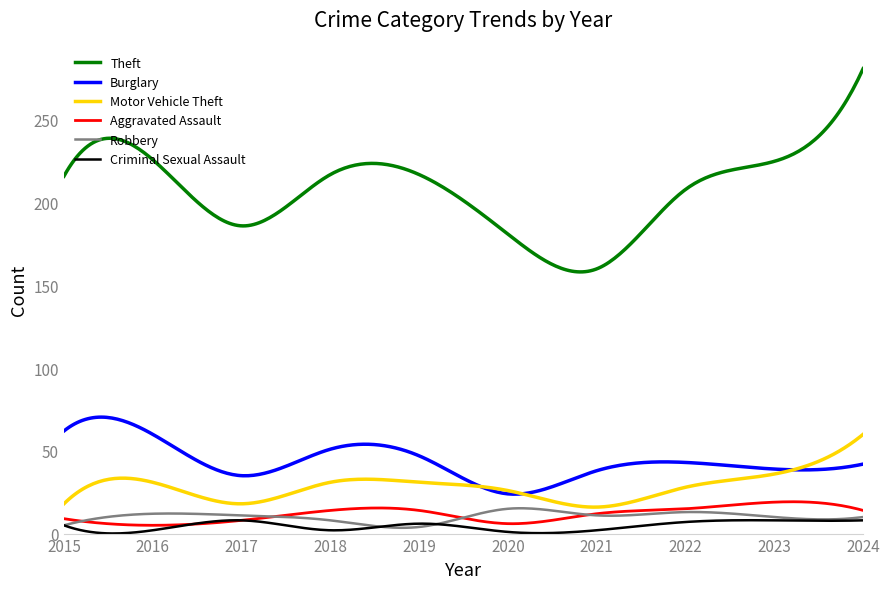

What are all the series names shown in the legend?

Theft, Burglary, Motor Vehicle Theft, Aggravated Assault, Robbery, Criminal Sexual Assault